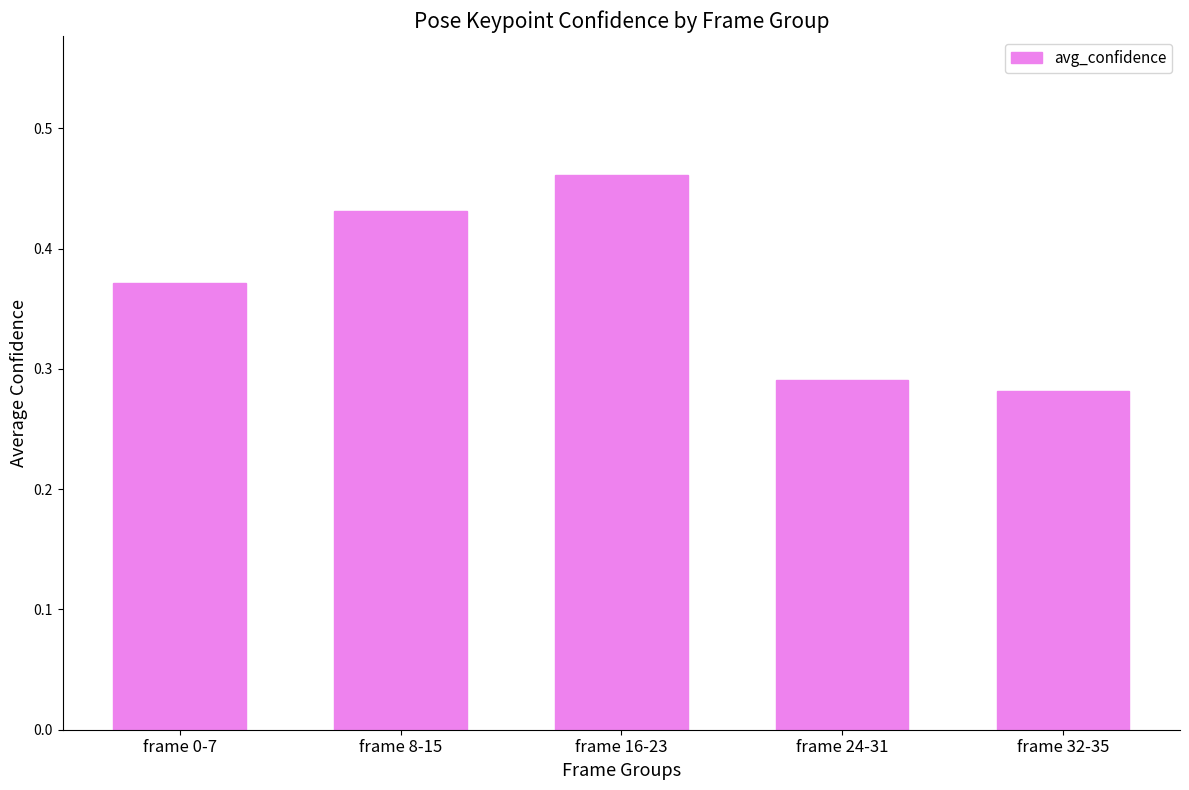

What is the label of the 3rd bar from the right?

frame 16-23